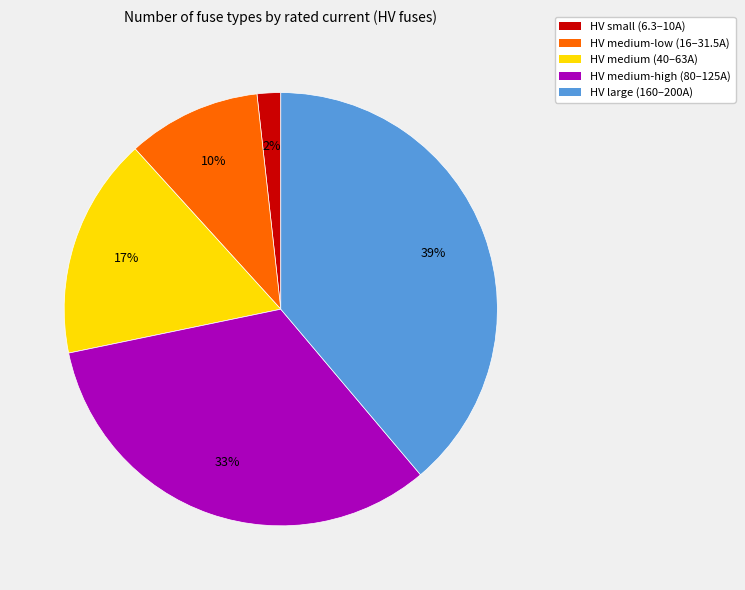

Does any single category account for the majority?

No